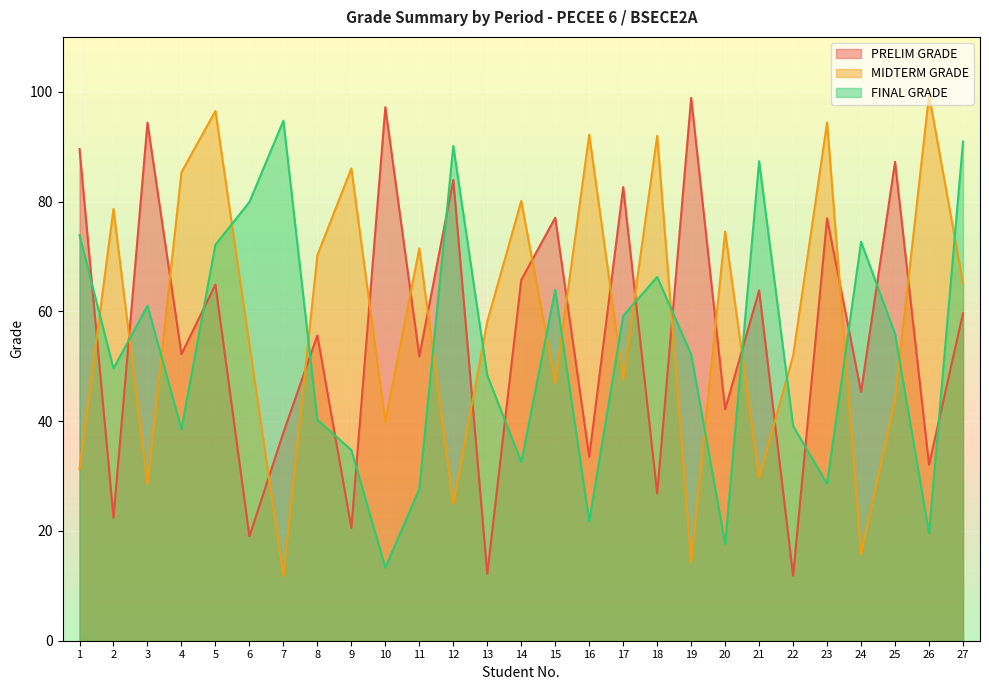

How many times do PRELIM GRADE and MIDTERM GRADE cross each other?

19